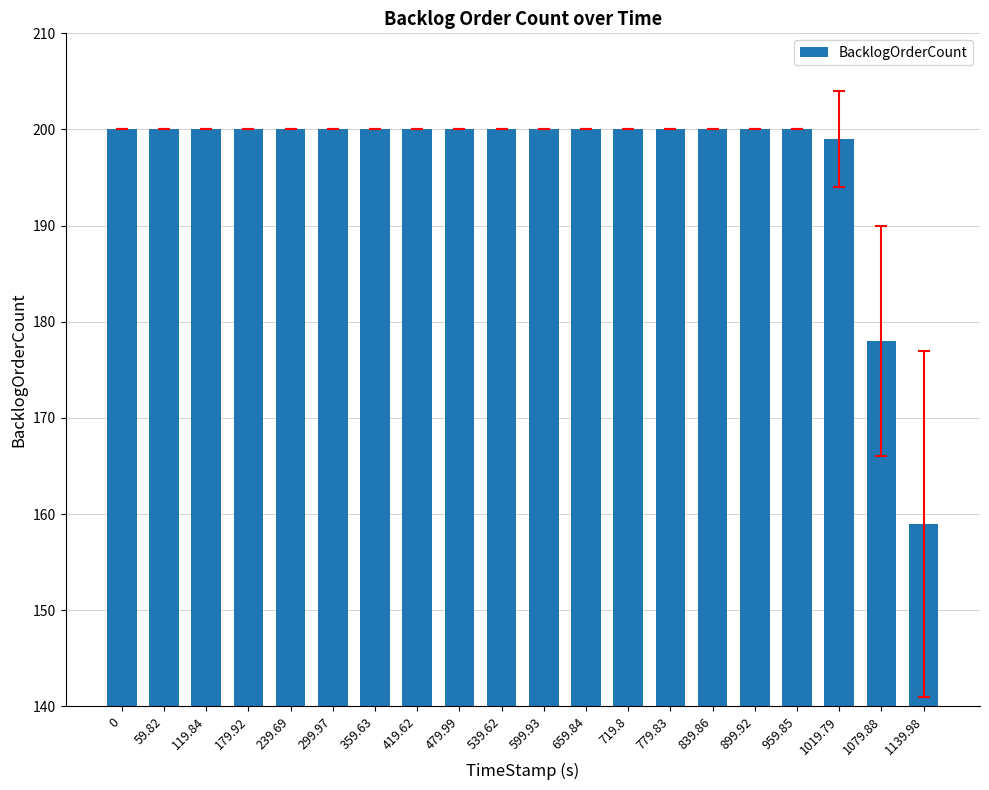

Reading right to left, what are all the values shown in this chart?

159	178	199	200	200	200	200	200	200	200	200	200	200	200	200	200	200	200	200	200